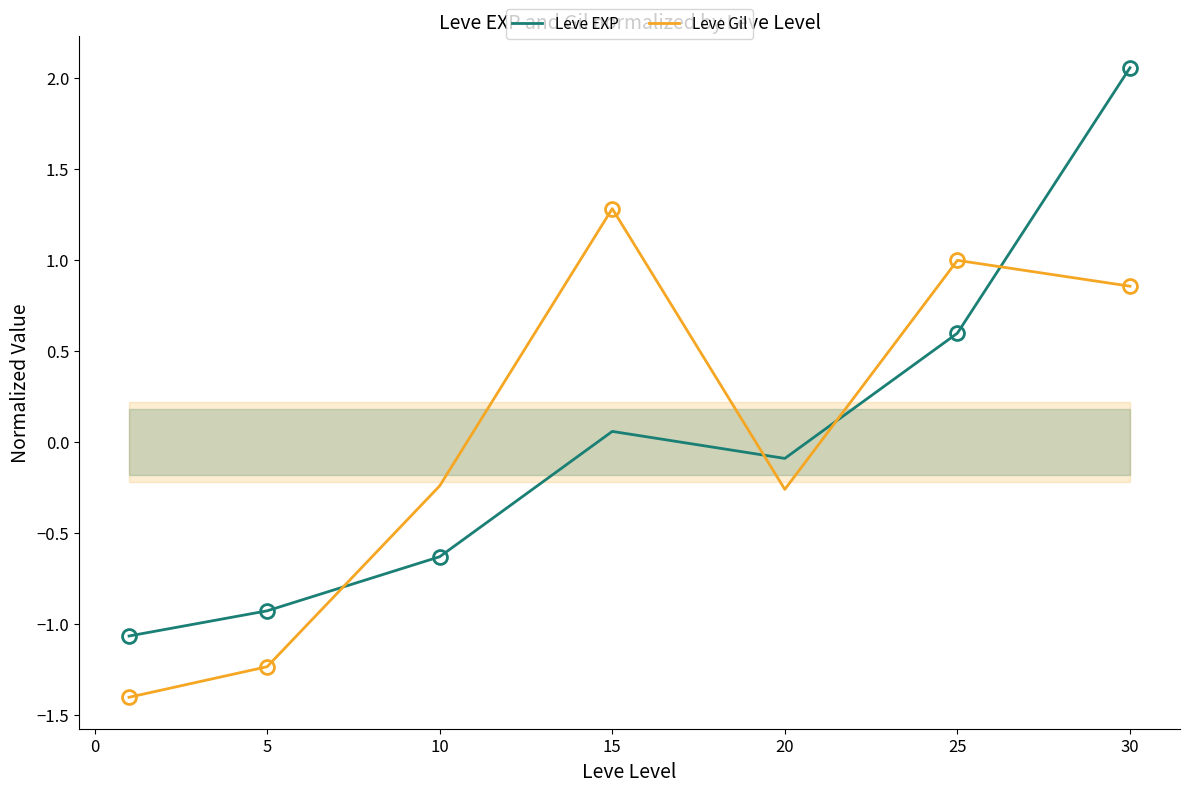

How many negative values does the Leve EXP series have?

4